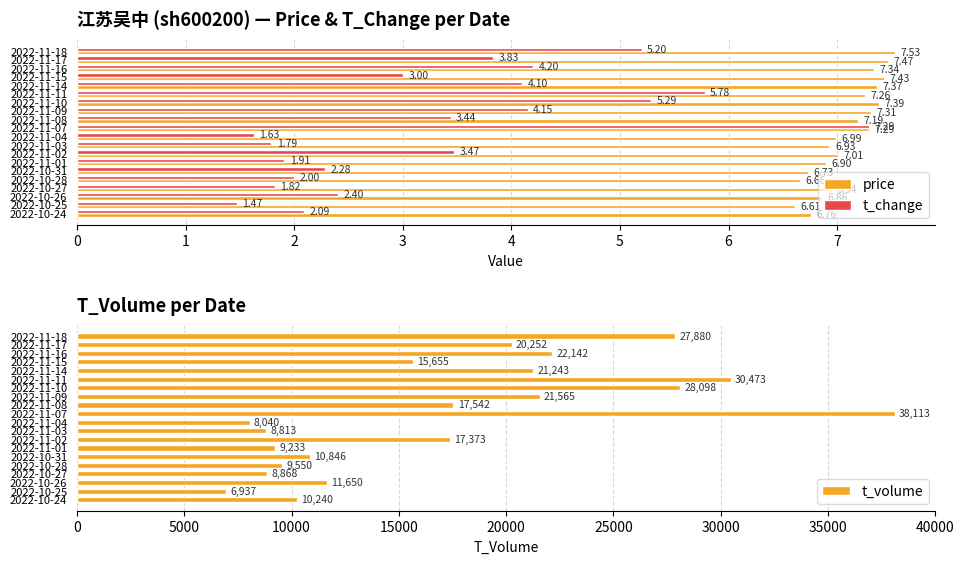

What are all the series names shown in the legend?

price, t_change, t_volume